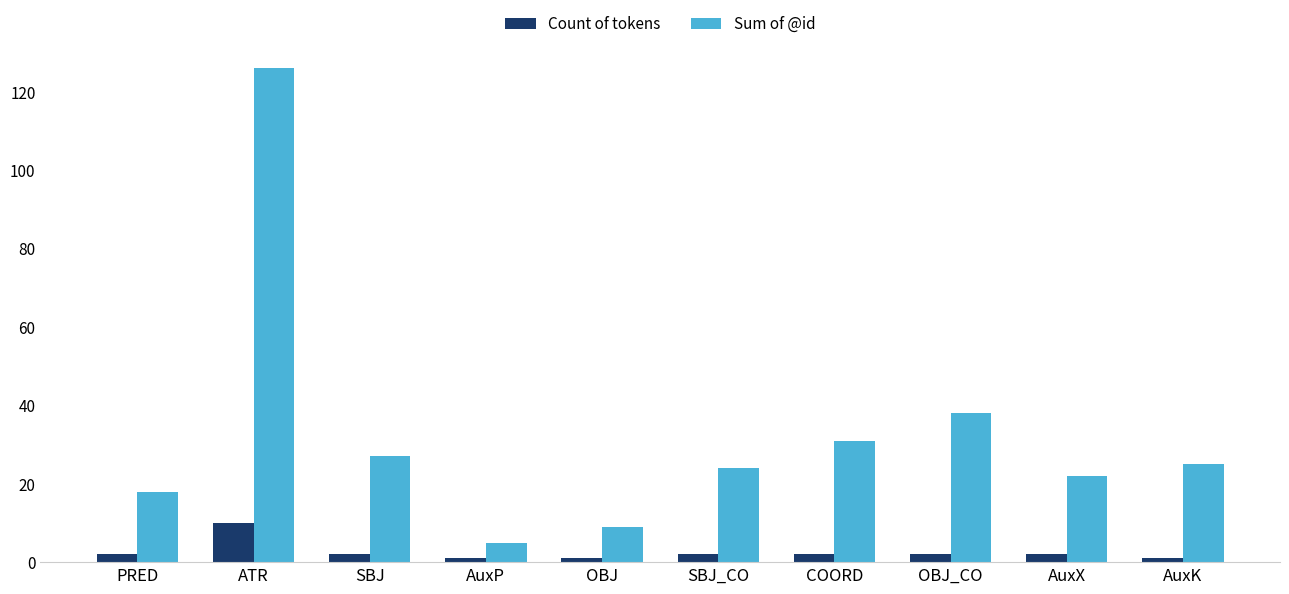

What is the sum of the Sum of @id values at AuxP and PRED?

23